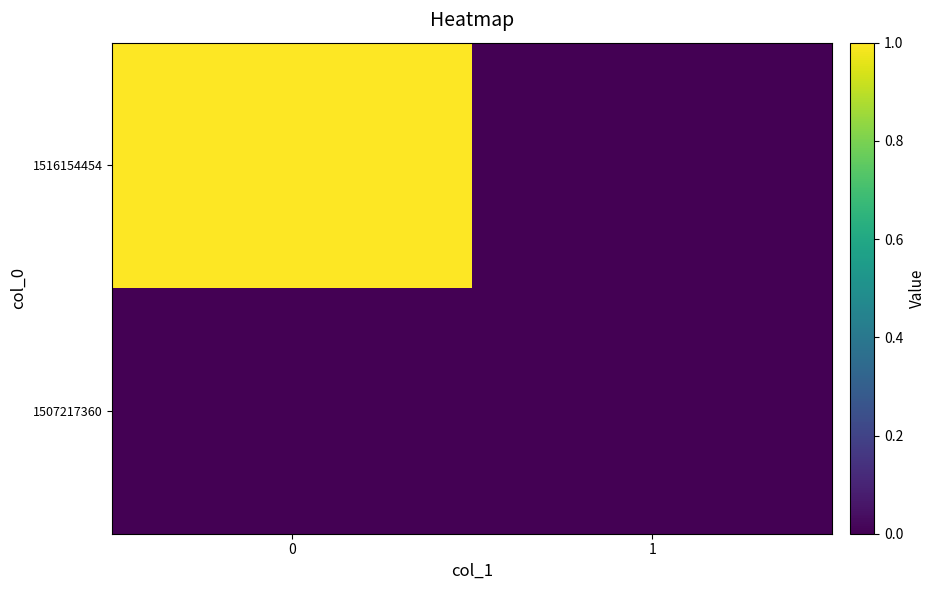

List the series in order of their peak value, highest first.

row_1, row_0